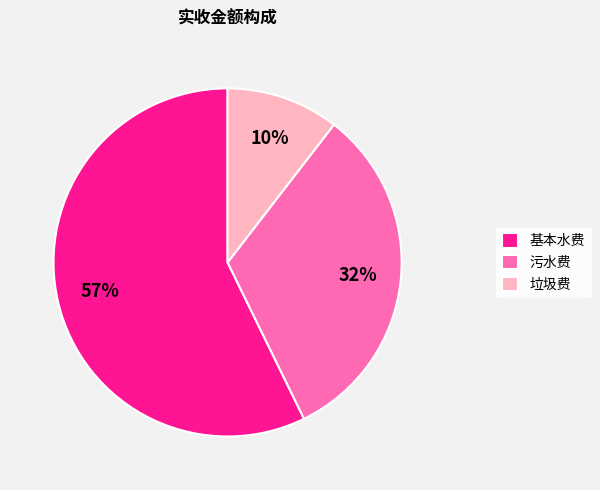

Is there a majority slice in this chart?

Yes